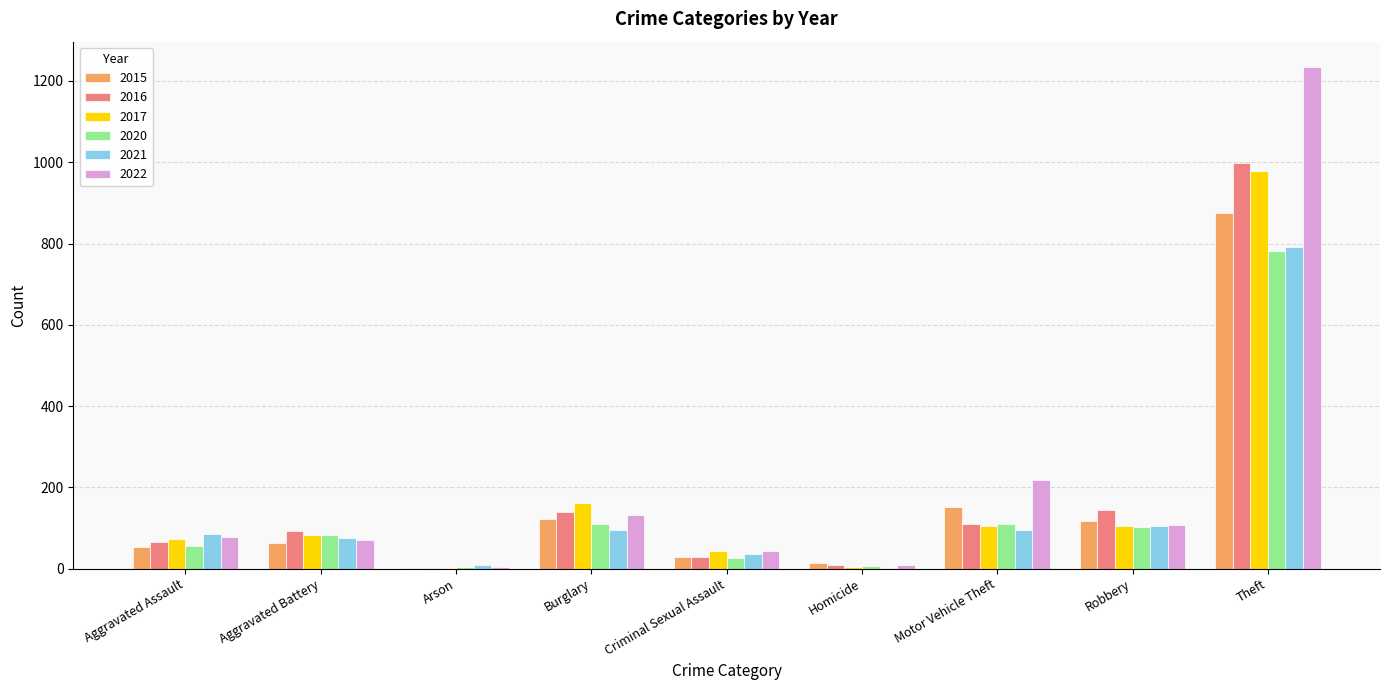

How many series are shown in this chart?

6